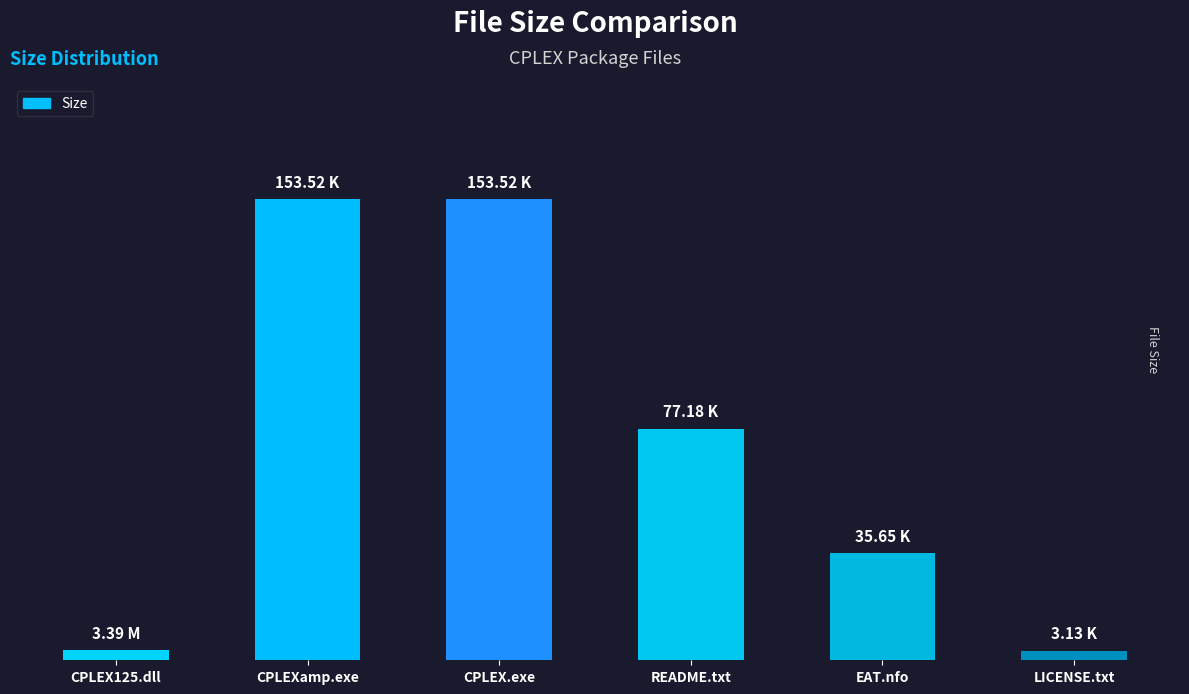

List the labels in order of value, largest first.

CPLEXamp.exe, CPLEX.exe, README.txt, EAT.nfo, CPLEX125.dll, LICENSE.txt